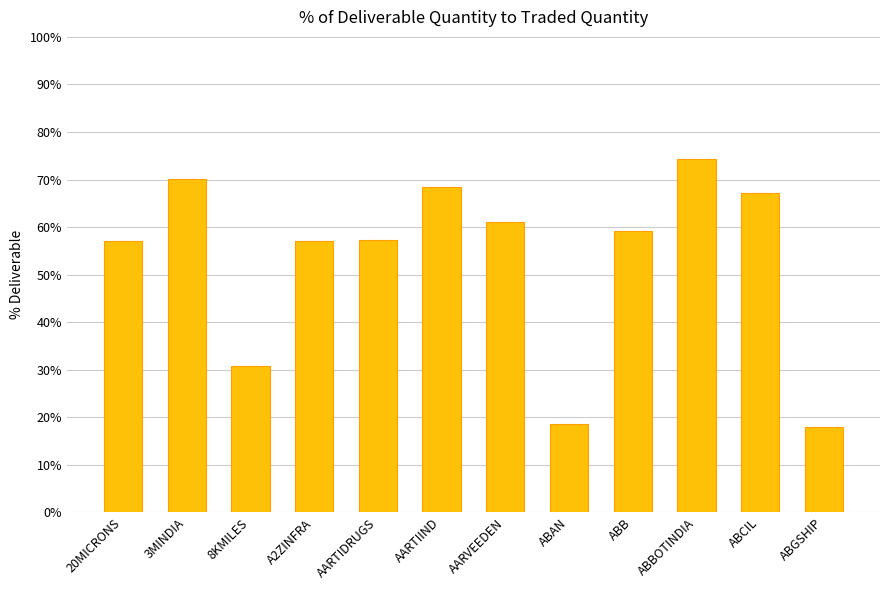

Is it true that the value at 20MICRONS is 30.6?

False